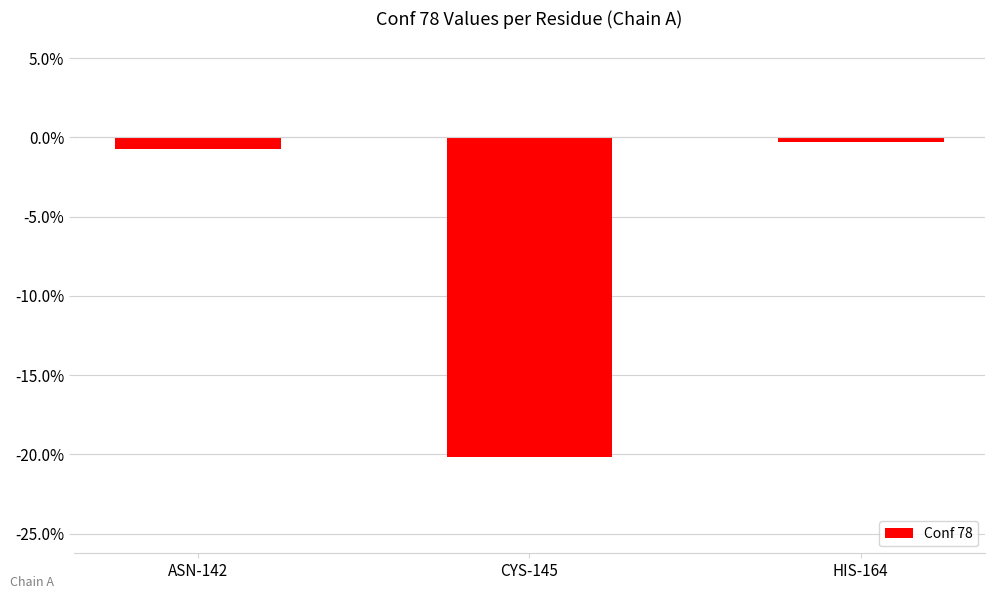

The chart shows a value of -0.0 at ASN-142. True or false?

True